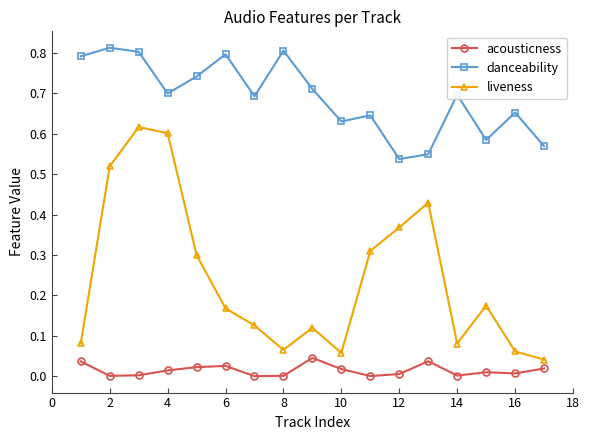

In liveness, how many points are higher than both neighbors (excluding endpoints)?

4